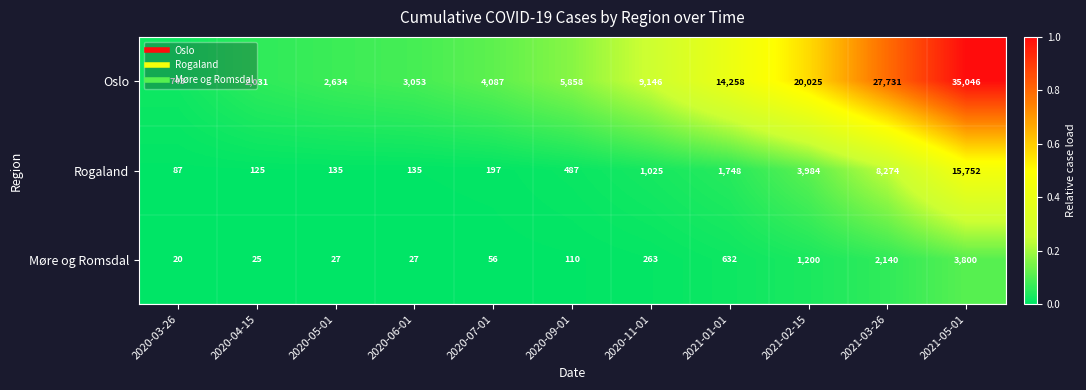

Is the value of Møre og Romsdal at 2021-03-26 greater than the value of Oslo at 2021-05-01?

No